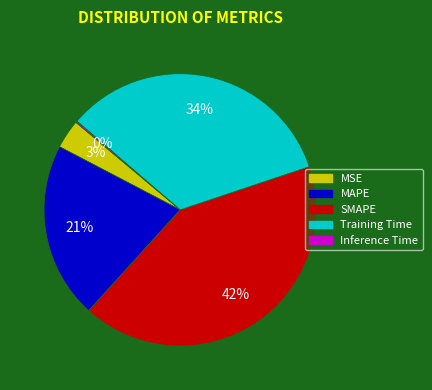

The Training Time slice represents 34% of the pie. True or false?

True